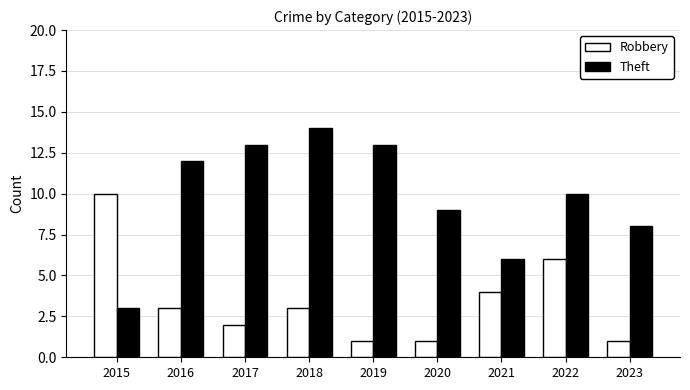

At which category does the chart reach its peak across all series?

2018